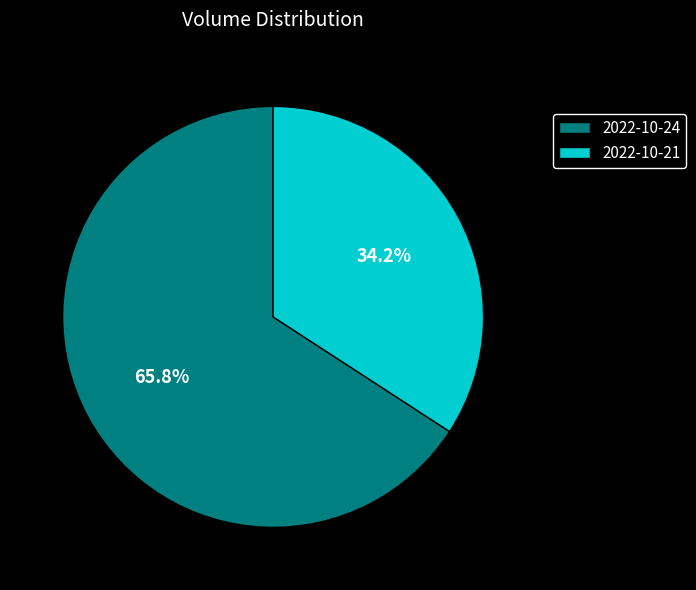

The 2022-10-24 slice represents 66% of the pie. True or false?

True